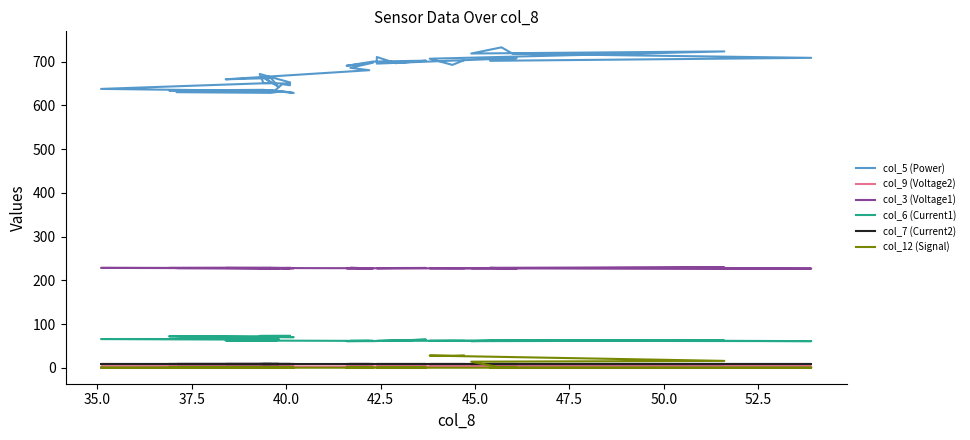

Which series has the largest total across all categories?

col_5 (Power)